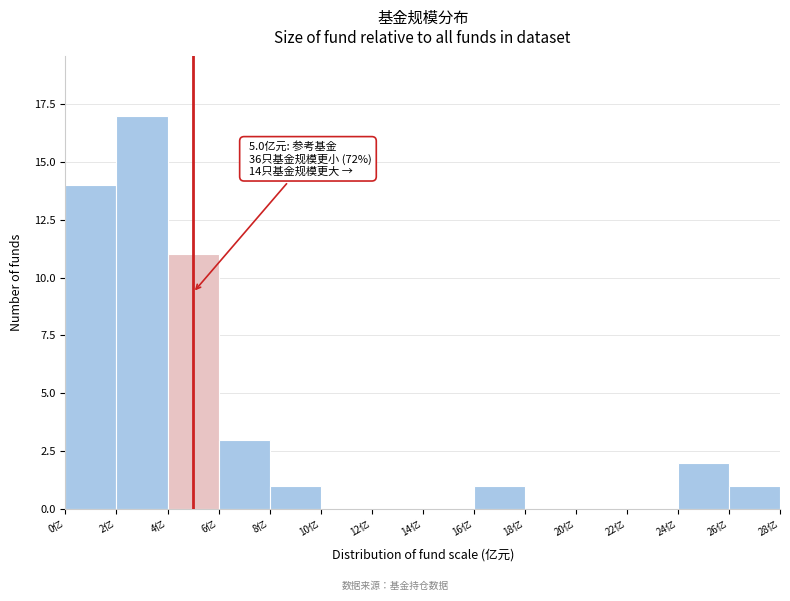

Over which range of the x-axis is the bar tallest?

2 to 4